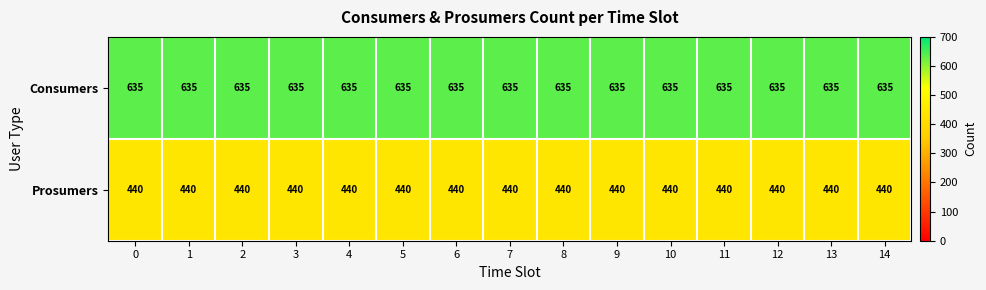

True or false: Prosumers has a value of 255 at 13.

False